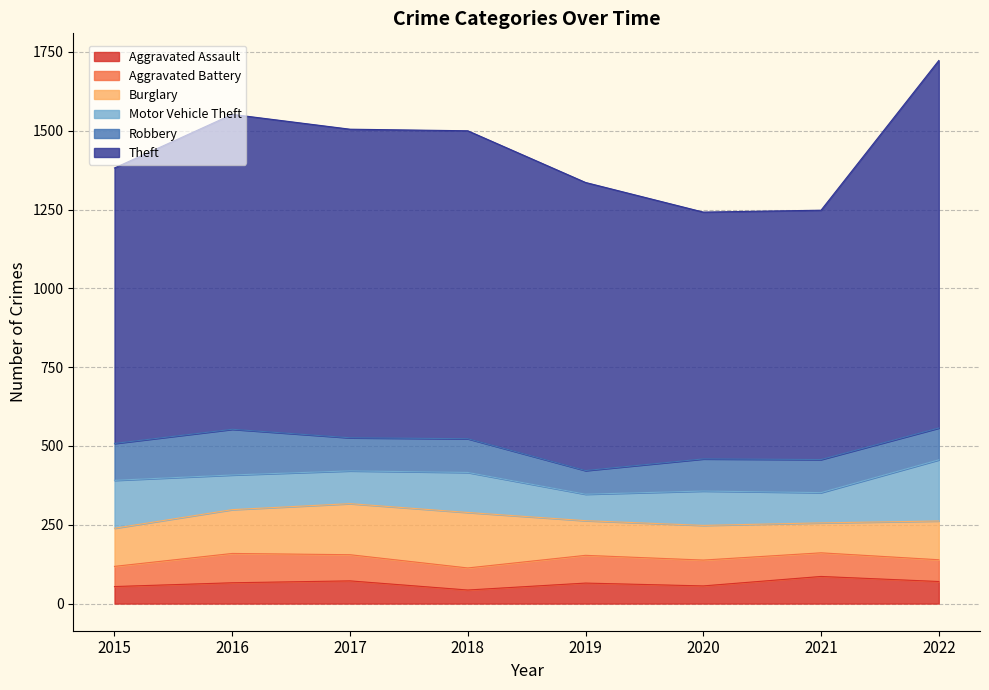

What is the difference between the maximum and minimum values in the Aggravated Assault series?

43